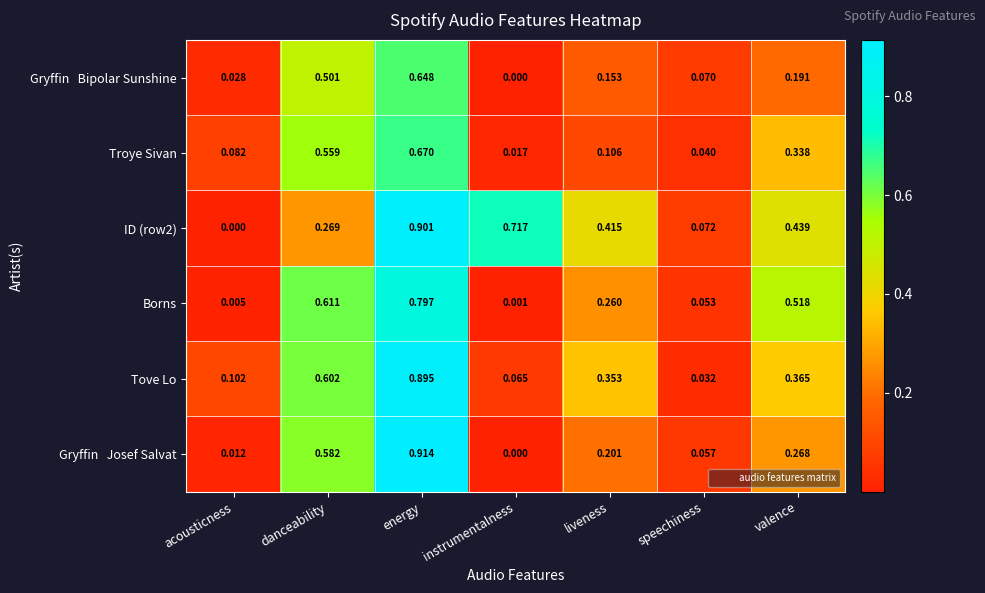

Which category has the highest value in the Troye Sivan series?

energy